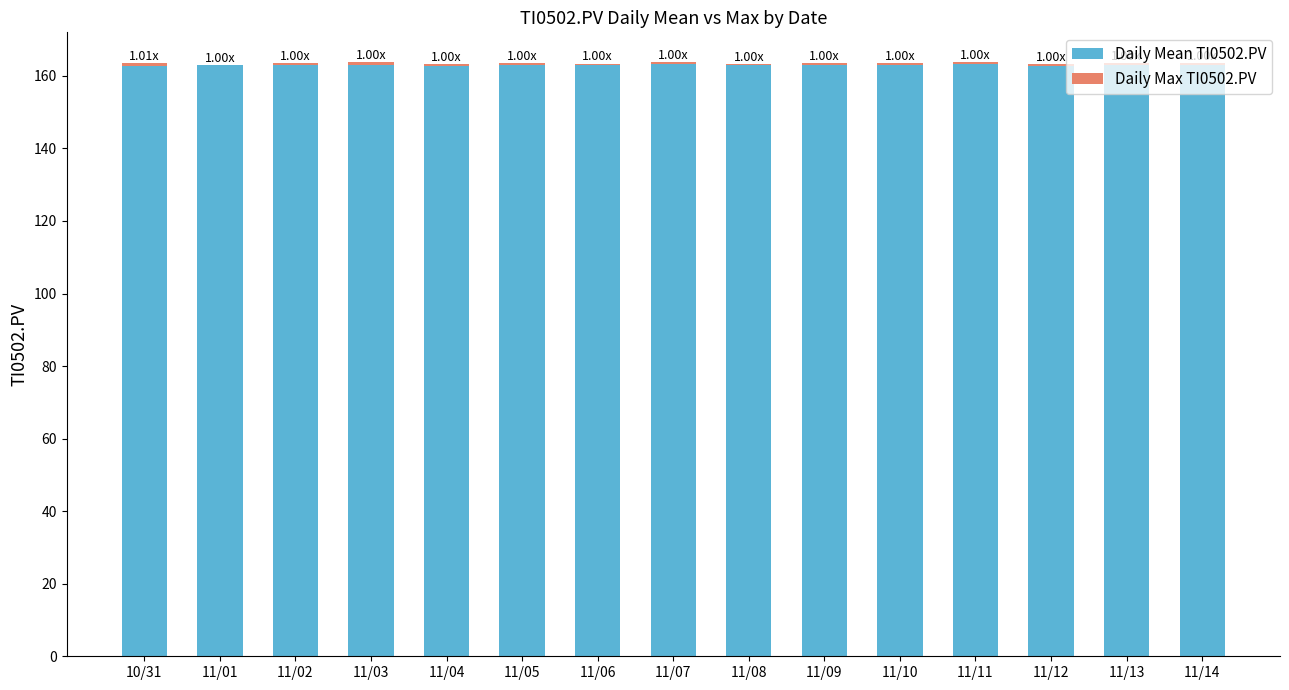

Does the chart contain stacked bars?

Yes